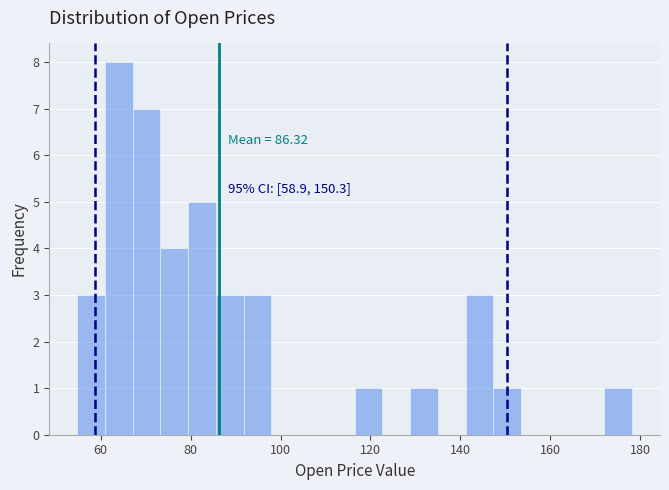

Around what value on the x-axis is the tallest bar? Give the approximate position of its centre, as read against the axis.

64